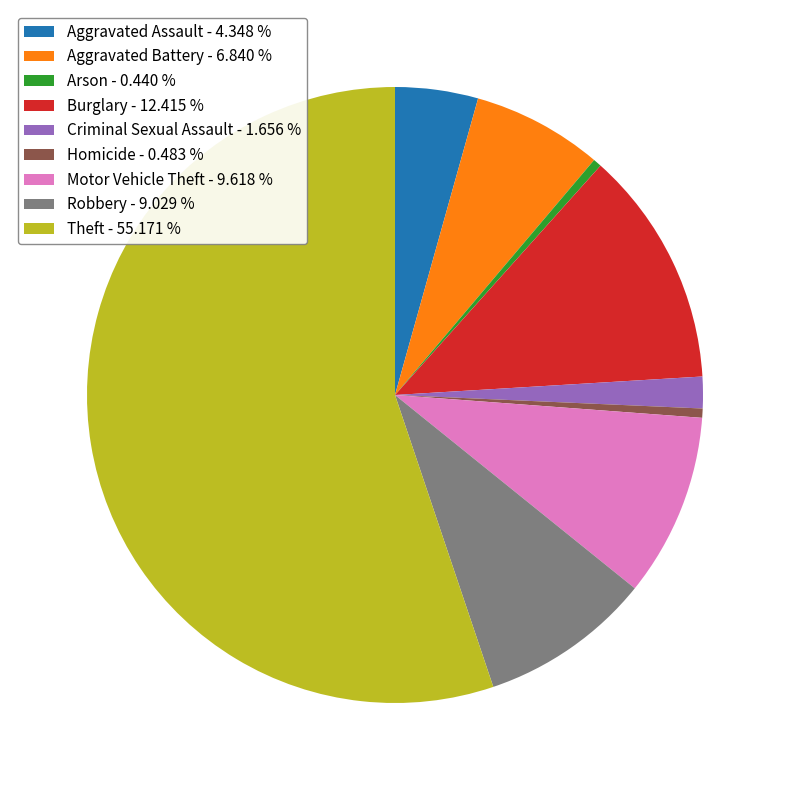

Which has a higher value, Burglary or Criminal Sexual Assault?

Burglary